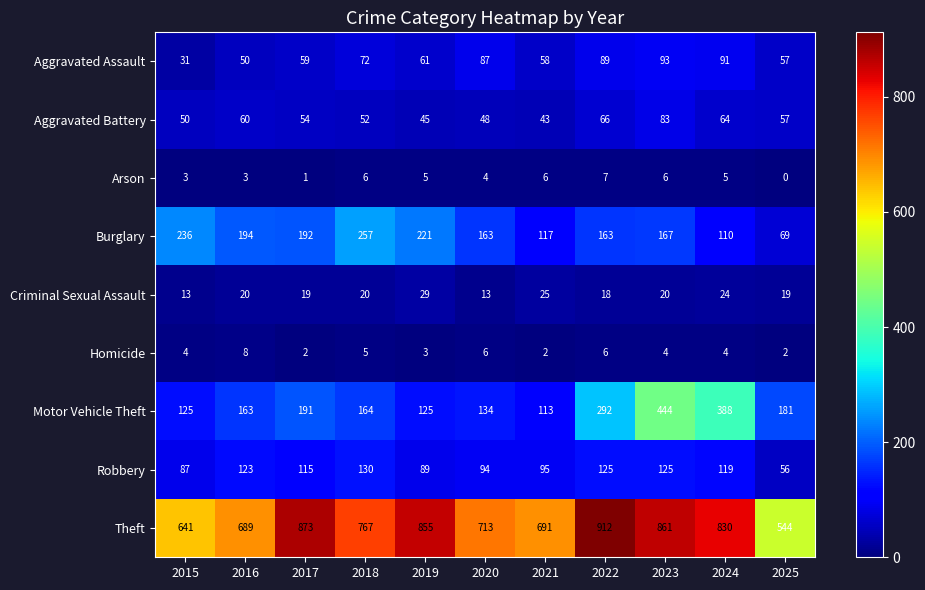

What is the total value across all series at 2016?

1310